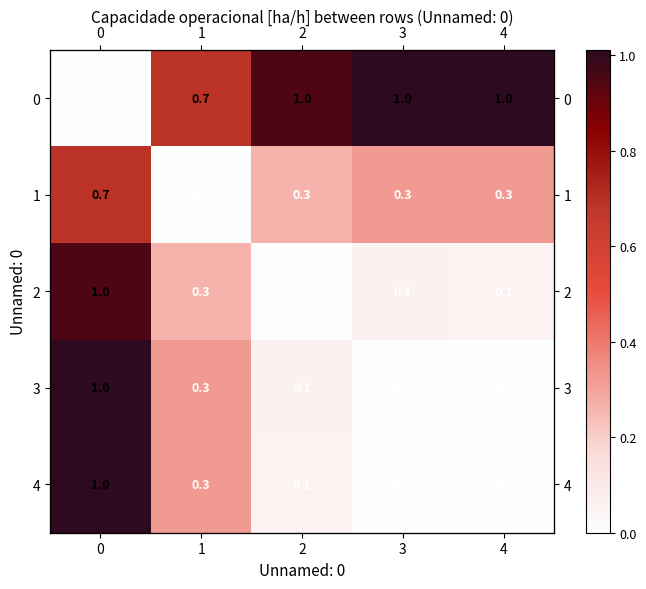

Rank the categories by 4 value from highest to lowest.

0, 1, 2, 3, 4